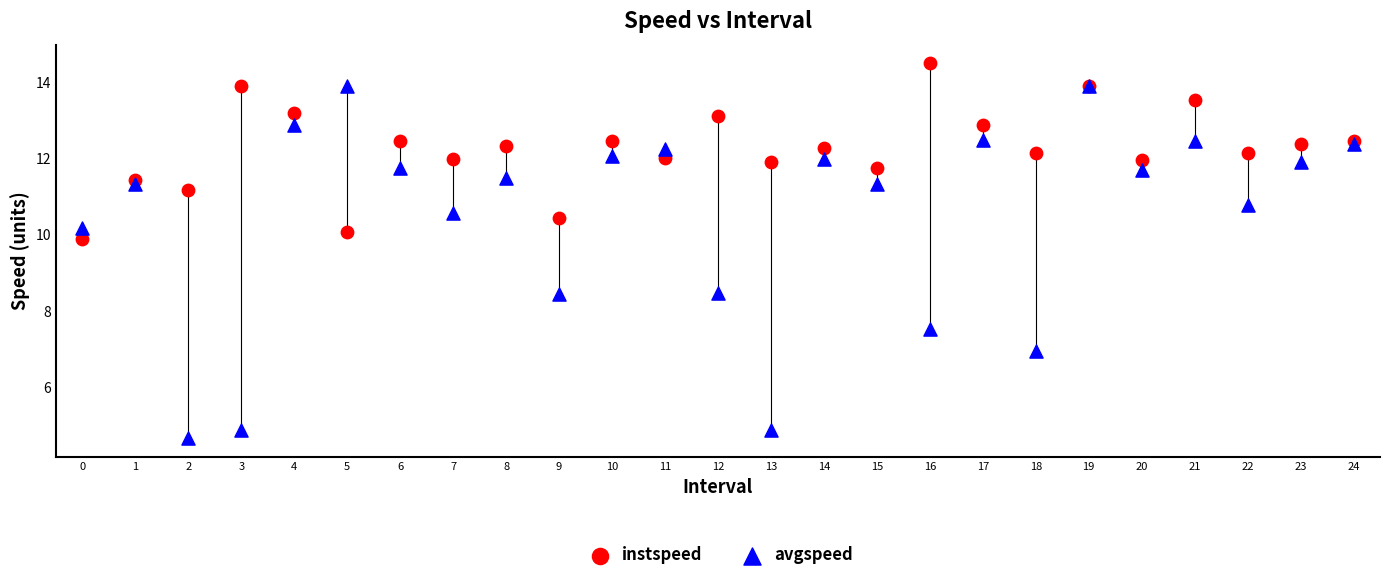

Which series contains the lowest Y value?

avgspeed